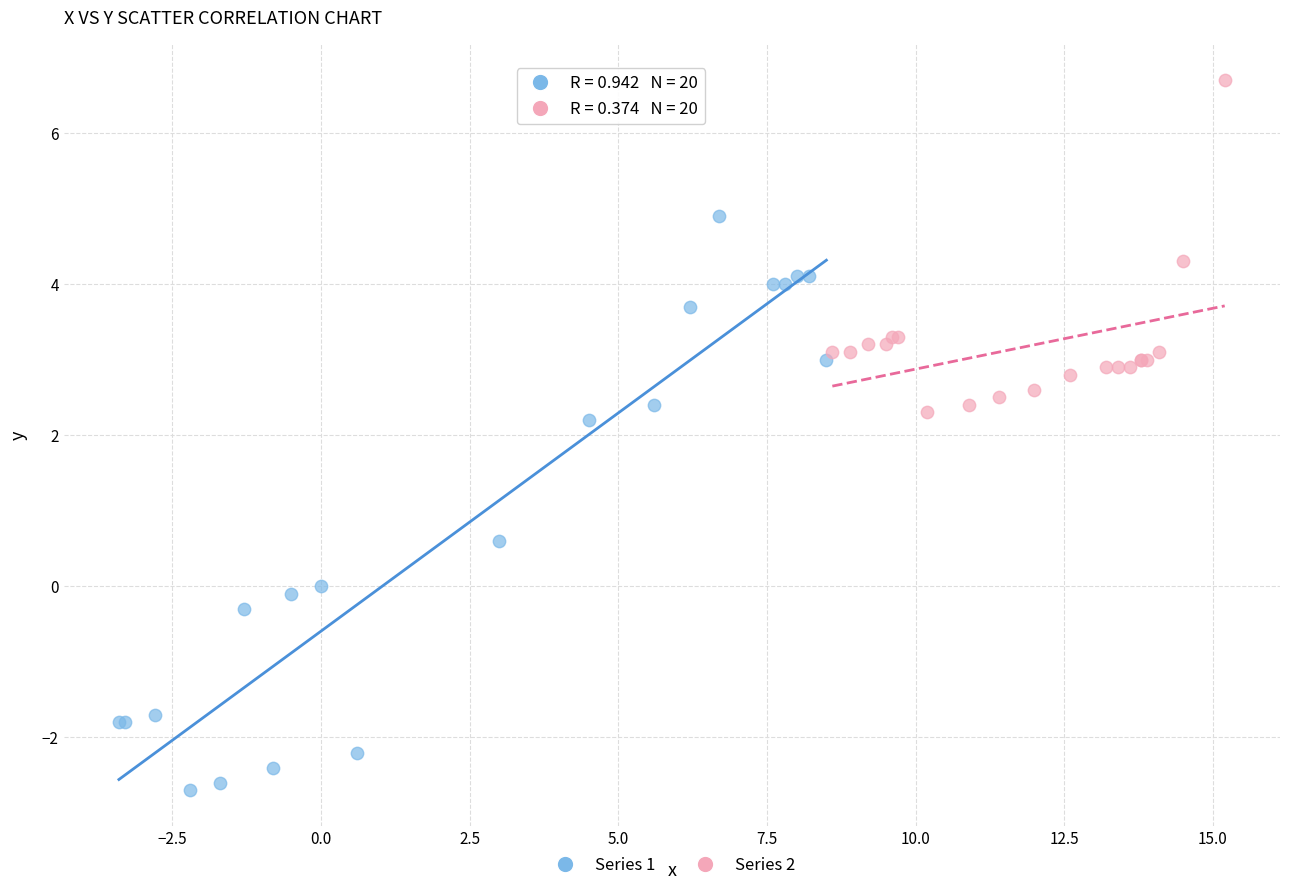

Which series has the largest Y range (max minus min)?

Series 1